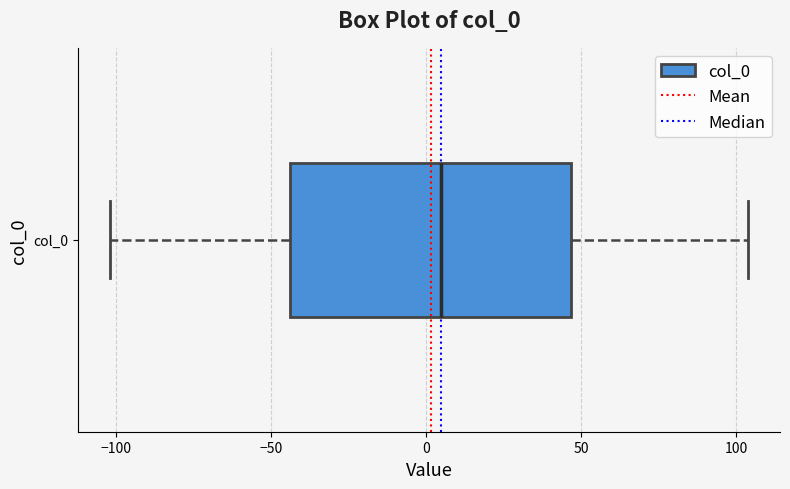

Transcribe this box plot: give where the median line is, the range the box spans, and where the two whiskers end, as read against the x-axis. The values are not printed on the chart, so give them approximately, as read against the axis.

median 5, box -45 to 45, whiskers -100 to 105